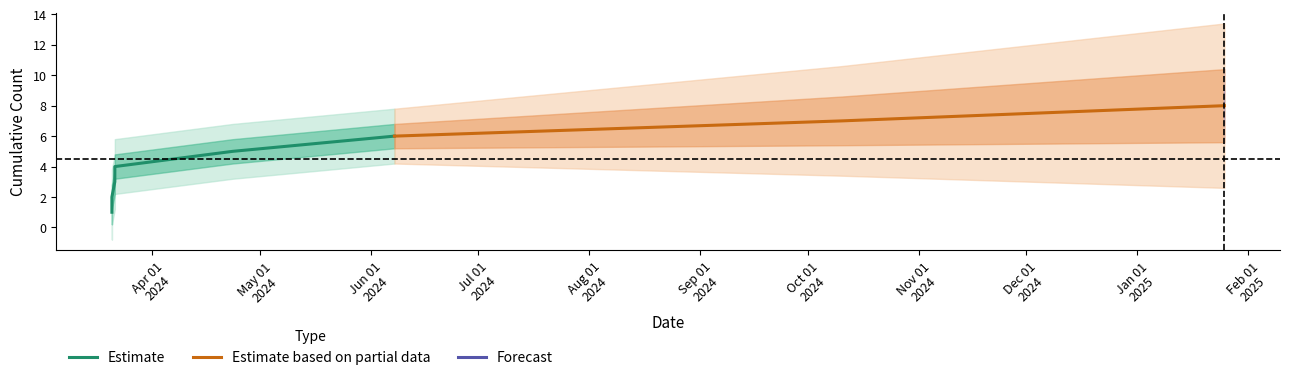

What is the average value?

4